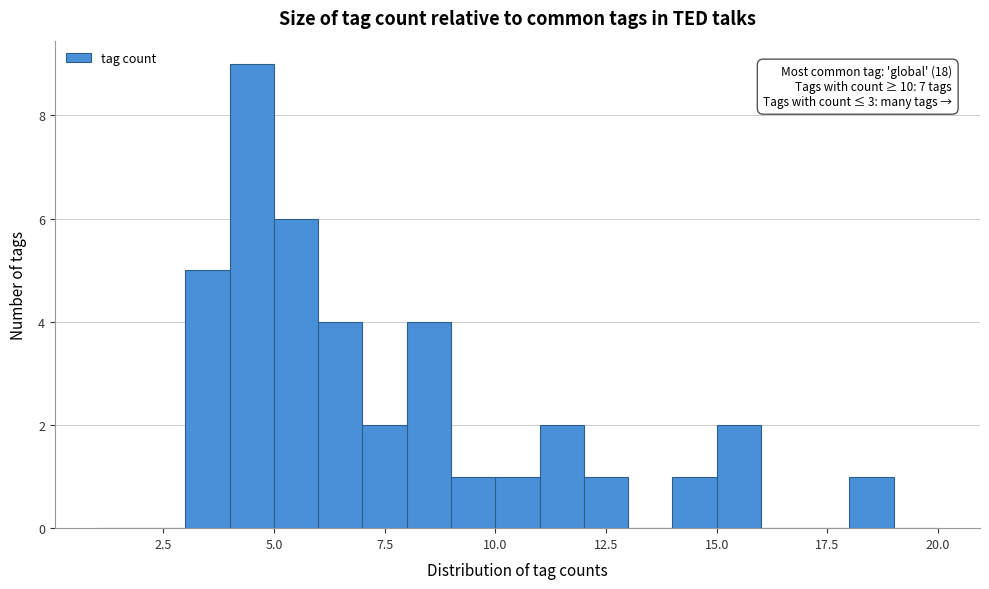

Around what value on the x-axis is the tallest bar? Give the approximate position of its centre, as read against the axis.

4.5